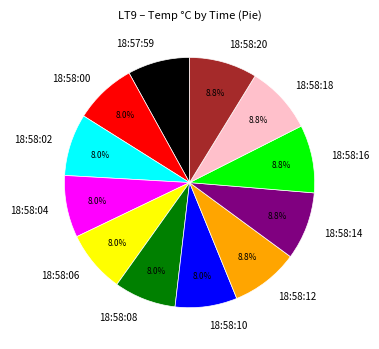

Which has a higher value, 18:57:59 or 18:58:20?

18:58:20